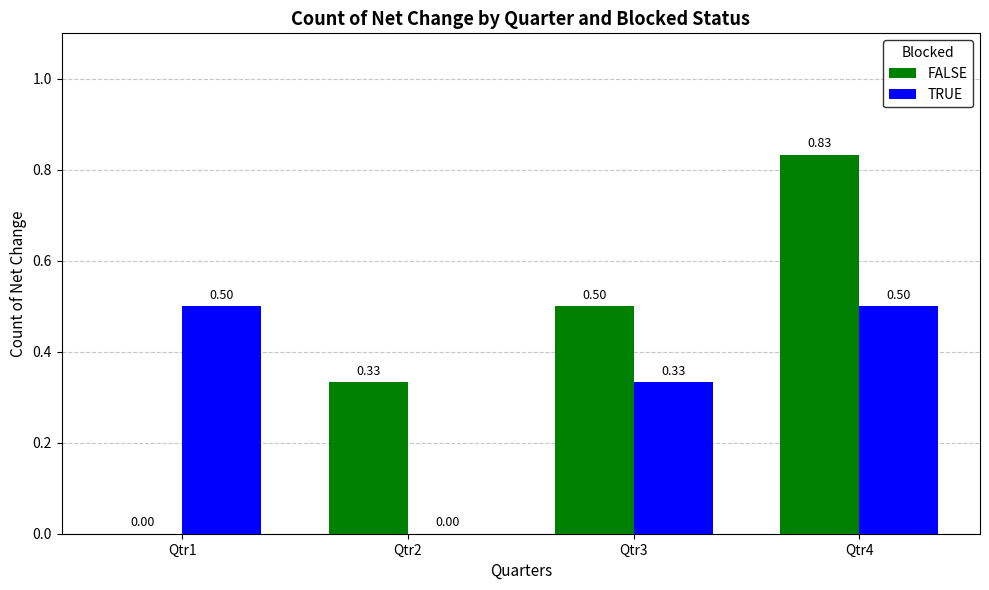

At which label is FALSE closest to 0?

Qtr1